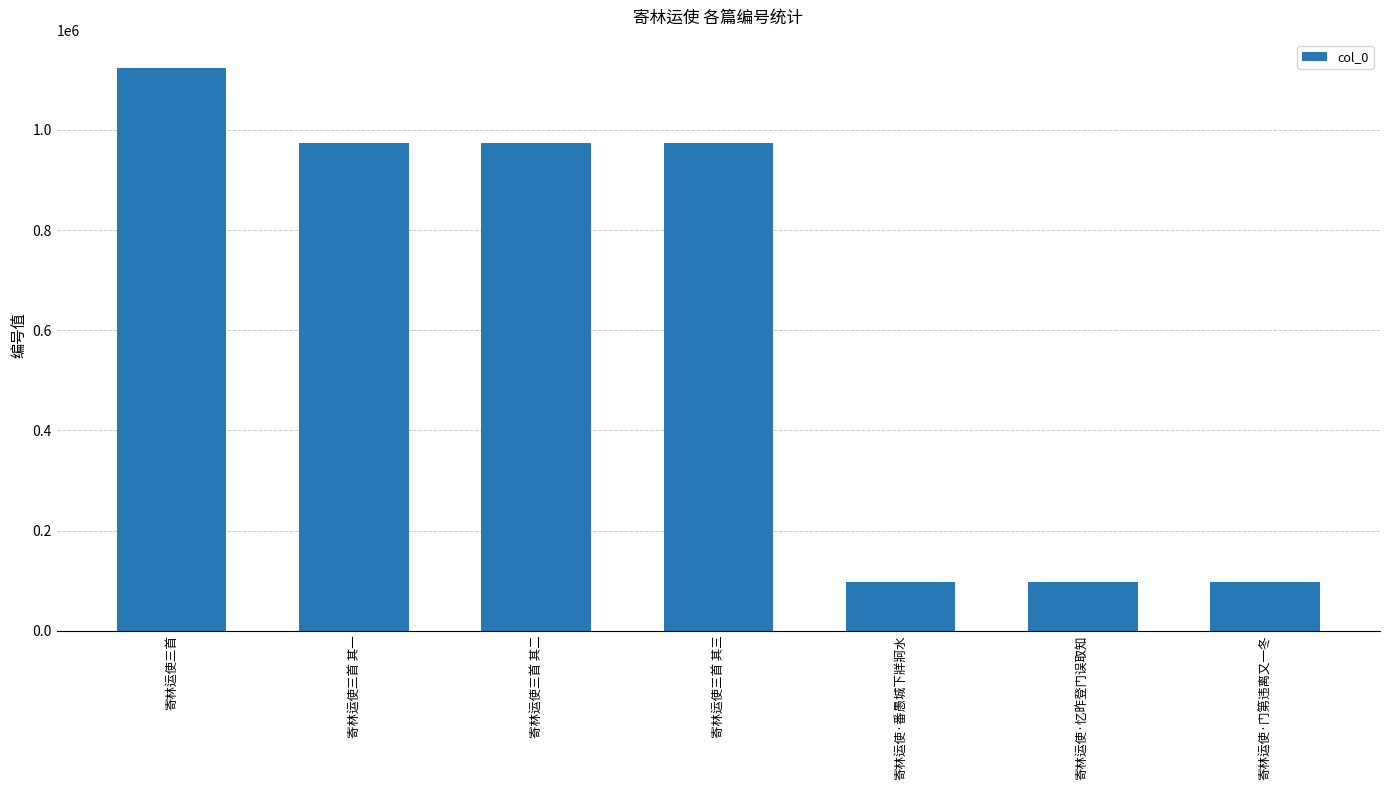

What is the label of the 6th bar from the right?

寄林运使三首 其一